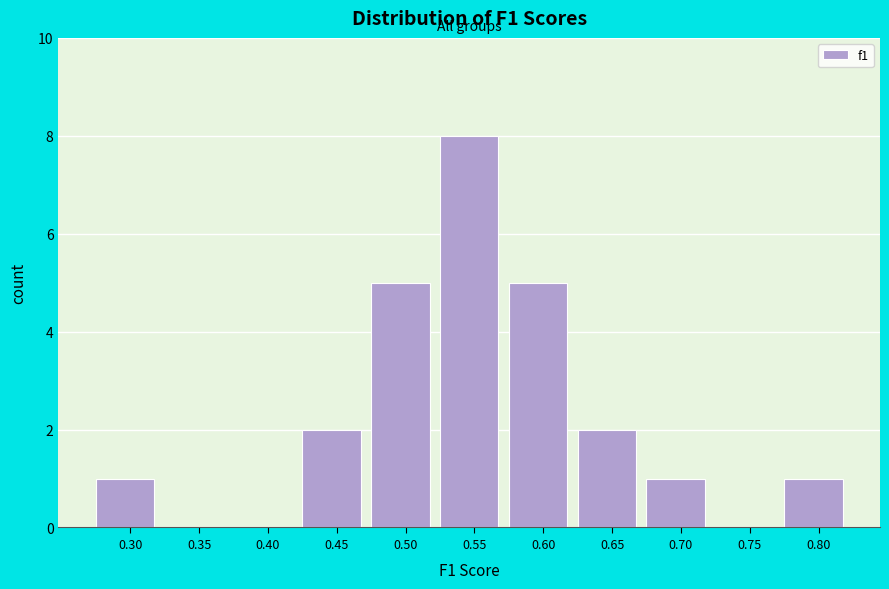

Reading left to right, extract all data points from this chart.

0.30=1	0.35=0	0.40=0	0.45=2	0.50=5	0.55=8	0.60=5	0.65=2	0.70=1	0.75=0	0.80=1